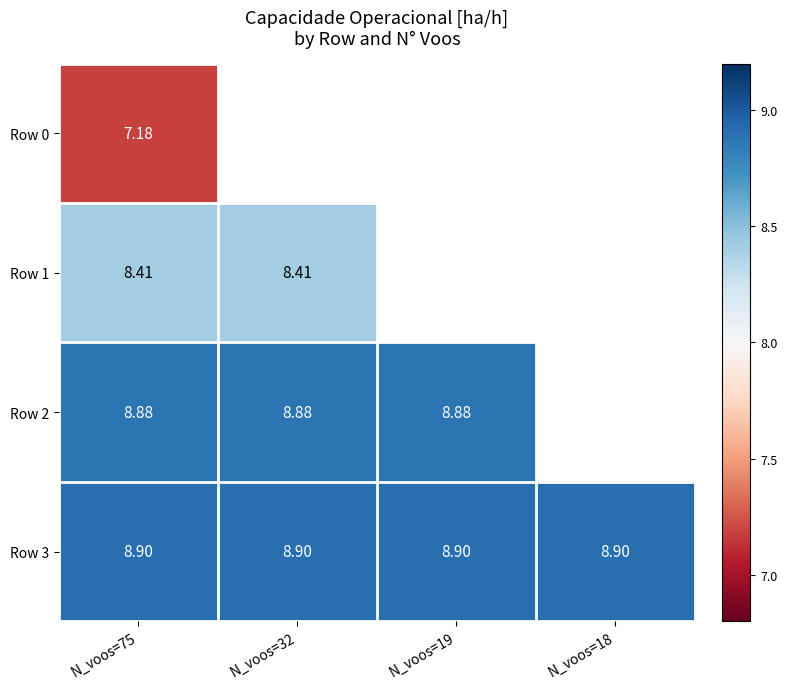

Between N_voos=19 and N_voos=75, which is larger?

N_voos=75